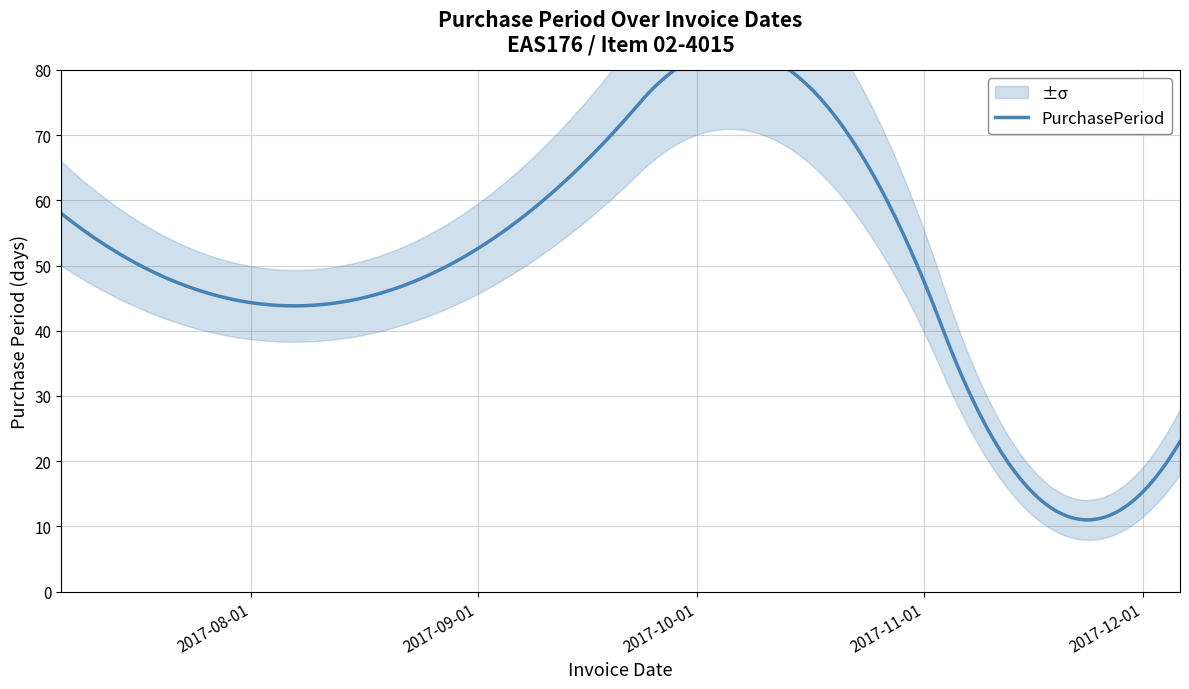

List the labels in order of value, largest first.

2017-10-25, 2017-07-06, 2017-08-22, 2017-12-06, 2017-11-13